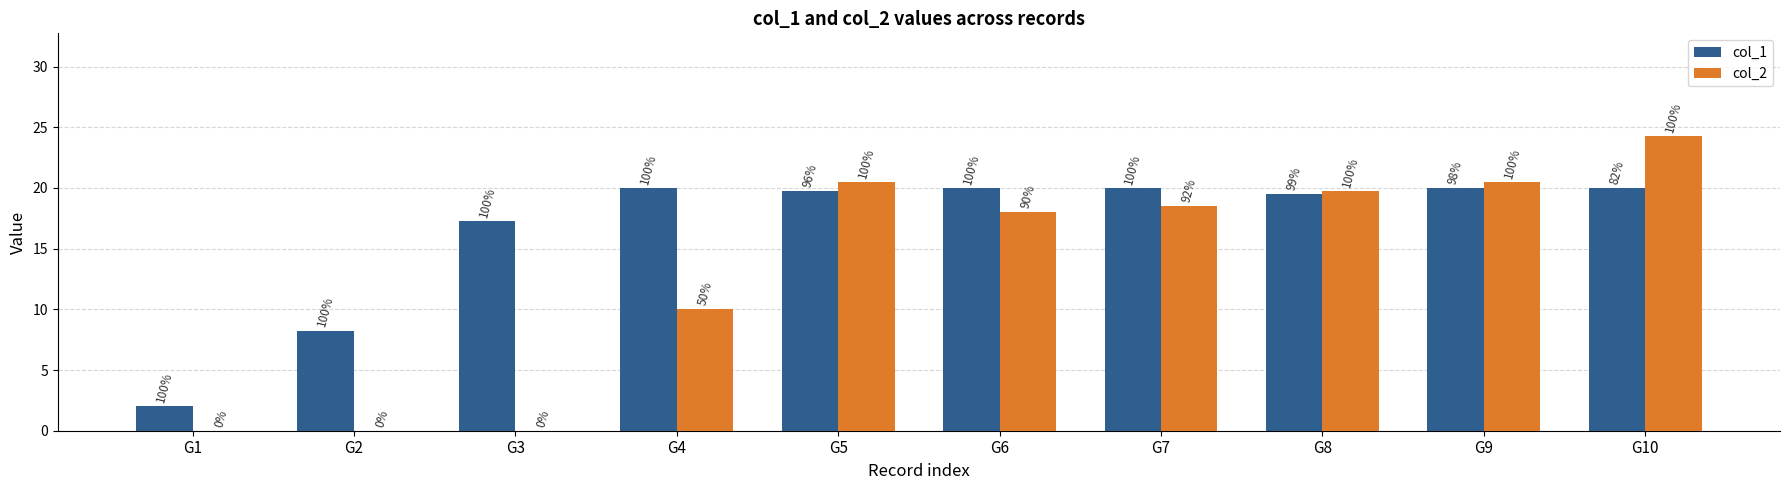

Reading right to left, list all the values displayed in this chart.

col_1: G10=20.0	G9=20.0	G8=19.5	G7=20.0	G6=20.0	G5=19.8	G4=20.0	G3=17.2	G2=8.2	G1=2.0
col_2: G10=24.2	G9=20.5	G8=19.8	G7=18.5	G6=18.0	G5=20.5	G4=10.0	G3=0.0	G2=0.0	G1=0.0